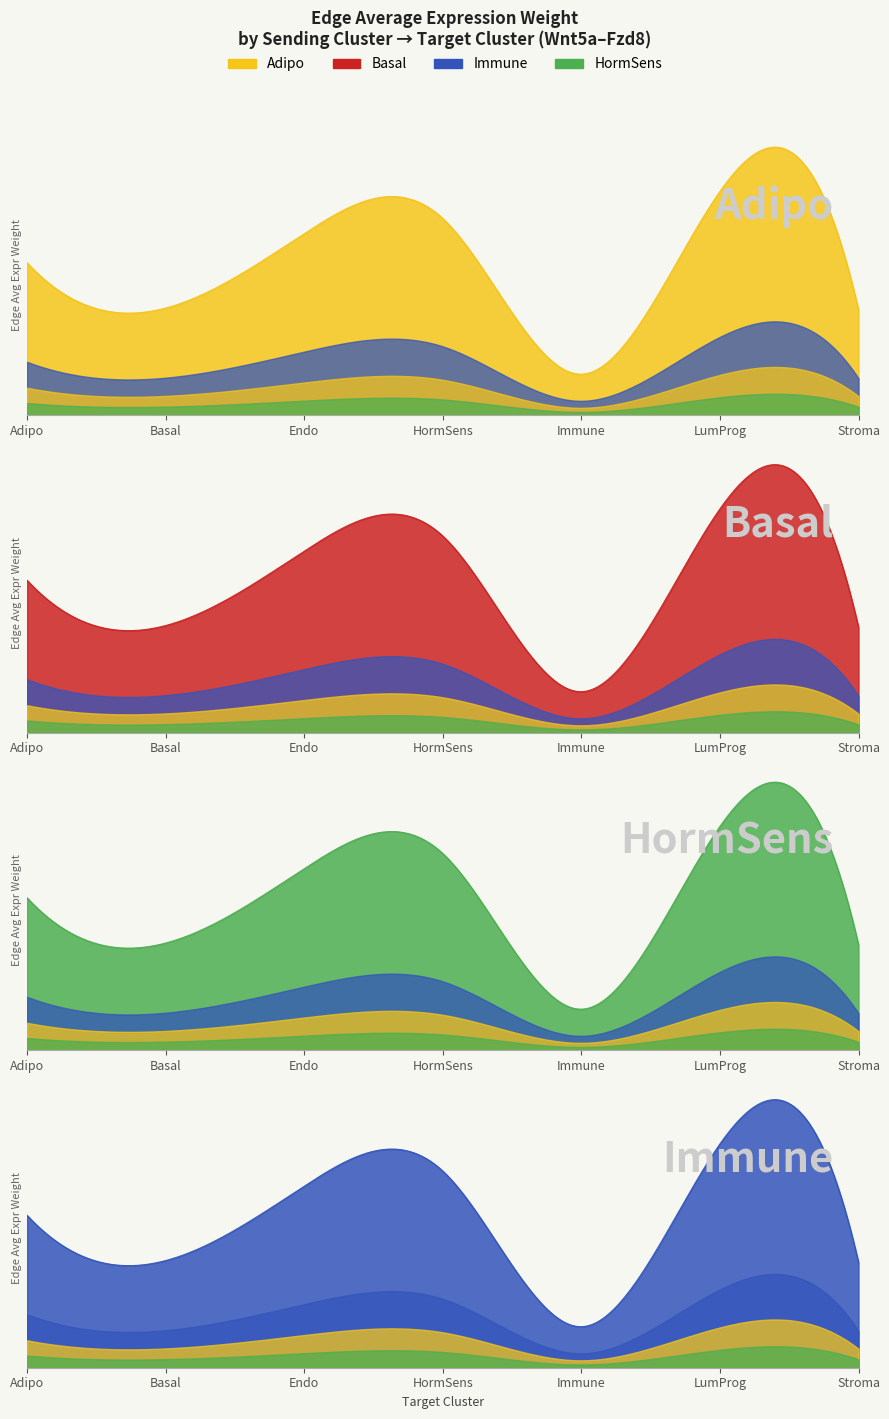

What are all the series names shown in the legend?

Adipo, Basal, HormSens, Immune